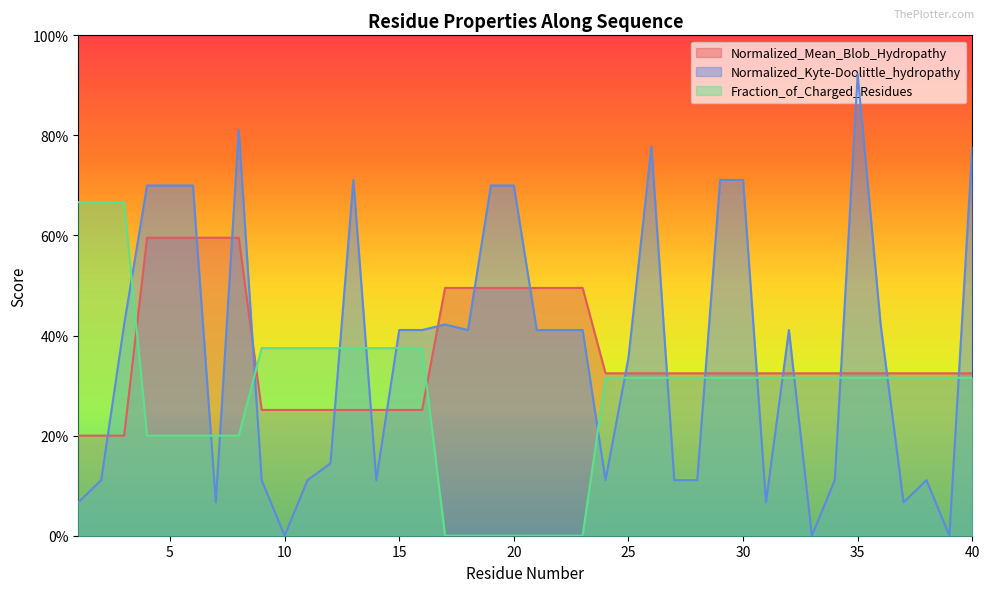

Which series ends up on top after the final intersection of Normalized_Mean_Blob_Hydropathy and Fraction_of_Charged_Residues?

Normalized_Mean_Blob_Hydropathy